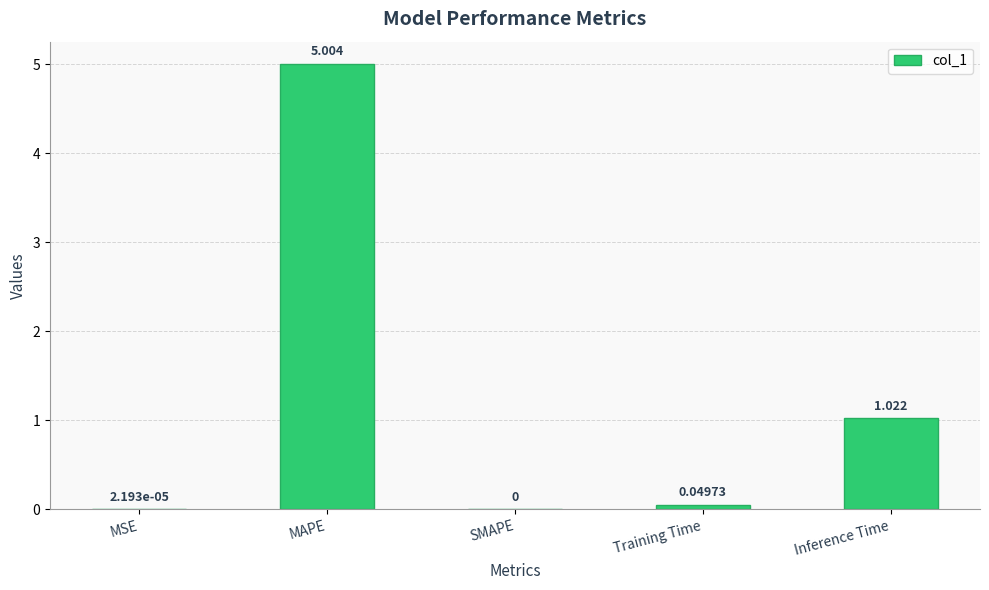

Where is the data nearest to the value 2?

Inference Time